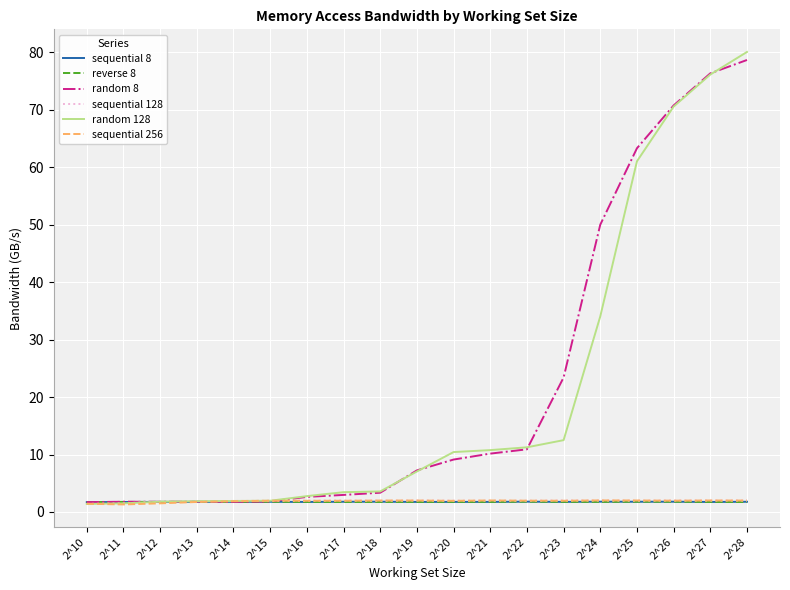

Is it true that random 128 equals 20.1 at 2^23?

False